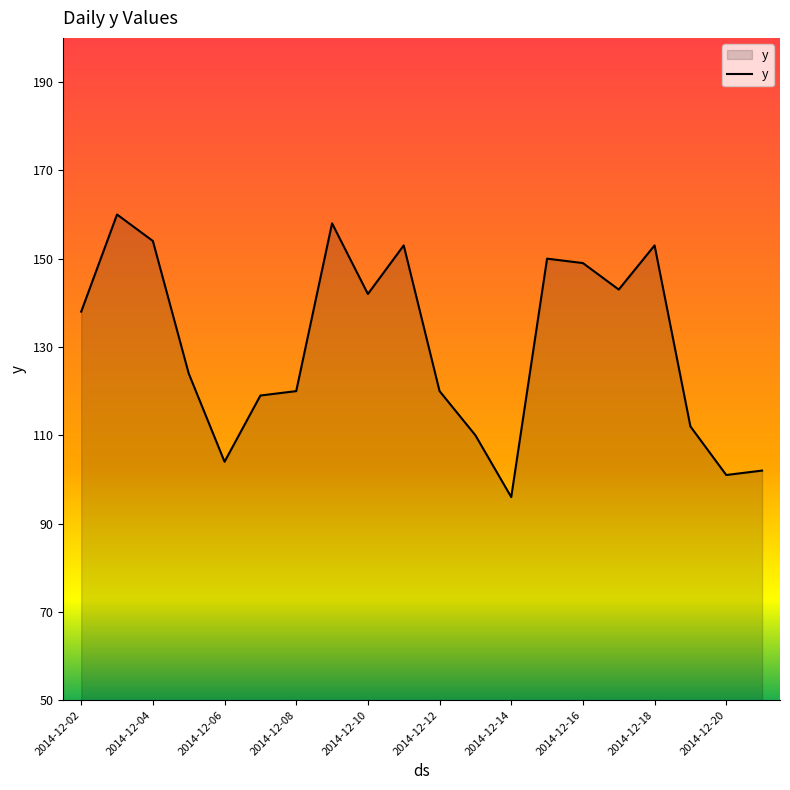

What is the maximum value shown in the chart?

160